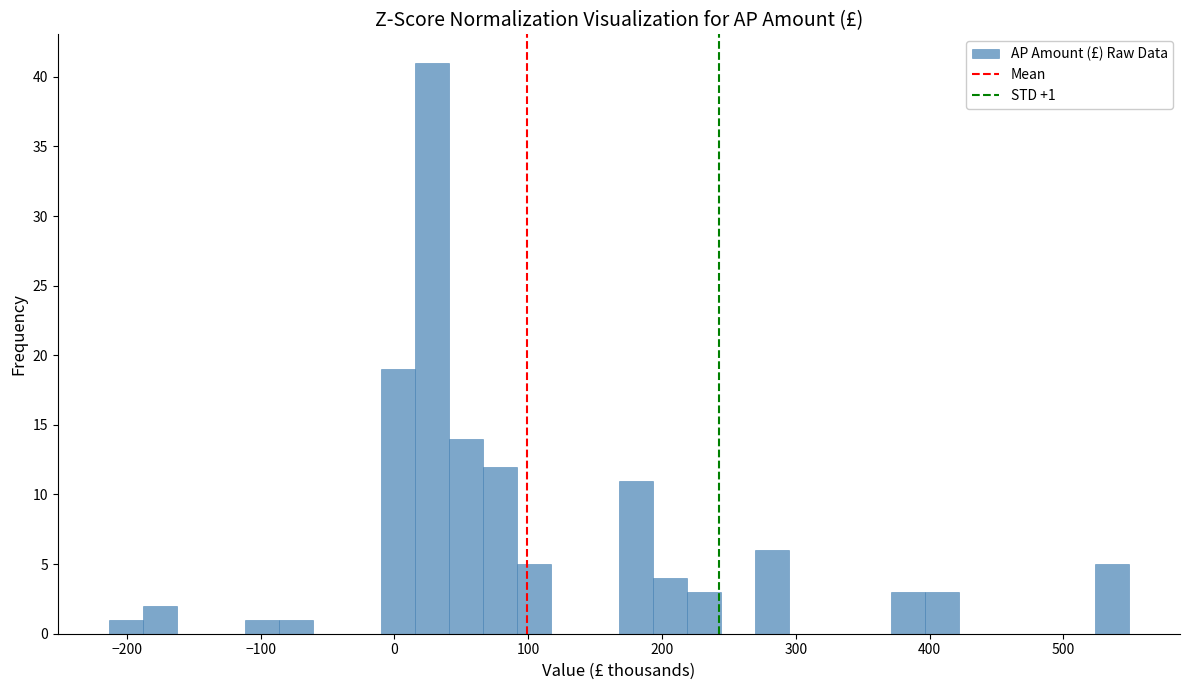

Around what value on the x-axis is the tallest bar? Give the approximate position of its centre, as read against the axis.

30